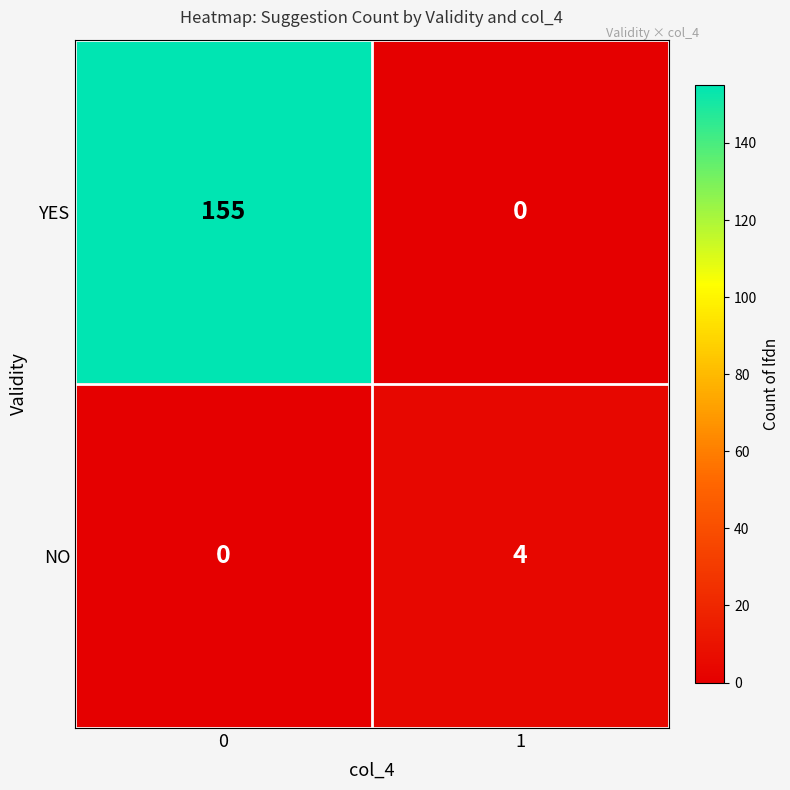

What is the approximate value of NO at 1?

4